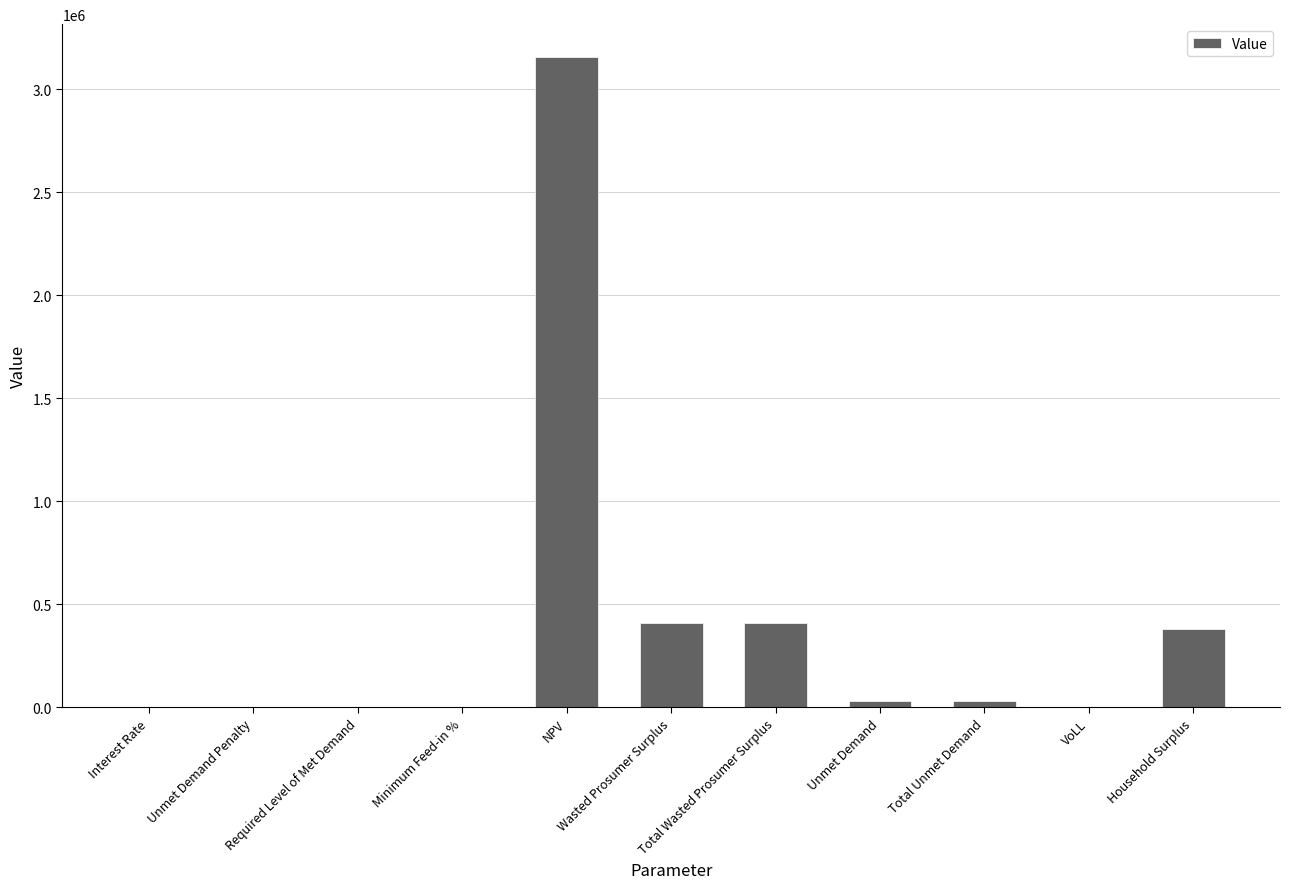

Between Total Wasted Prosumer Surplus and NPV, which is larger?

NPV